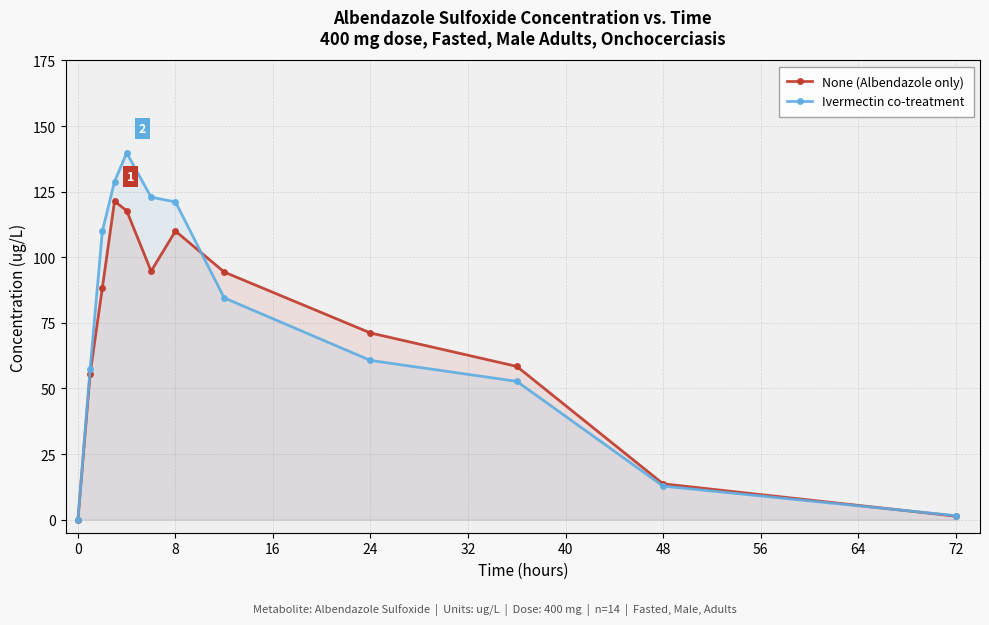

At how many categories does at least one series exceed 112?

4